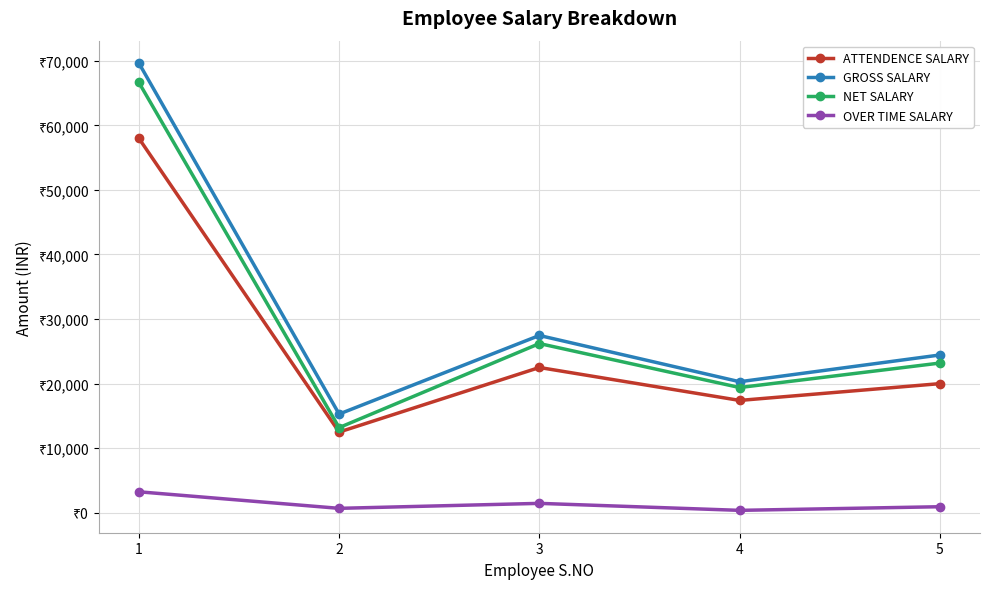

List the series in order of their peak value, lowest first.

OVER TIME SALARY, ATTENDENCE SALARY, NET SALARY, GROSS SALARY